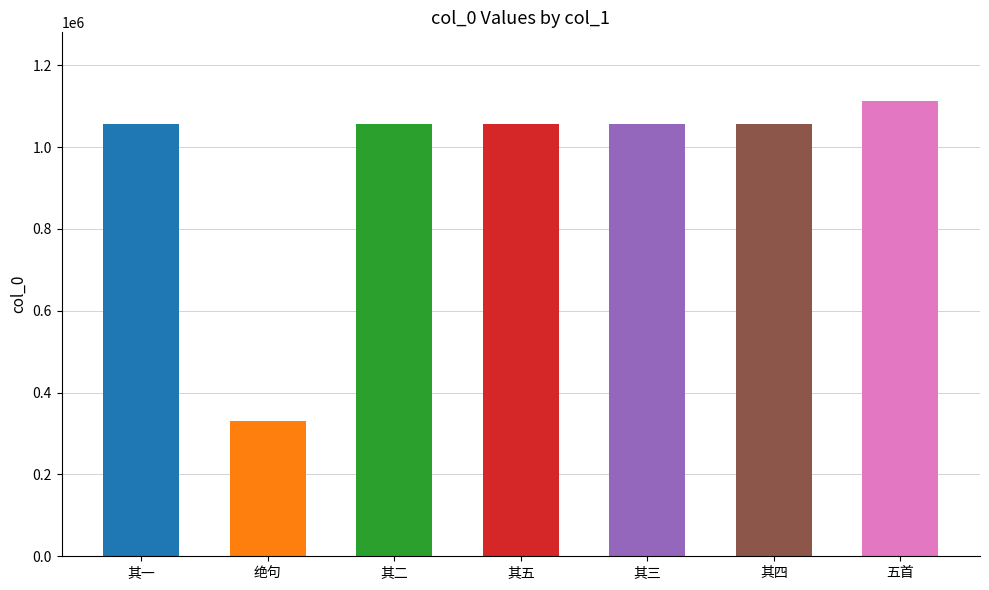

What is the label of the 3rd bar from the right?

大观四年春夏之交閒居无事触绪成咏得绝句五首 其三